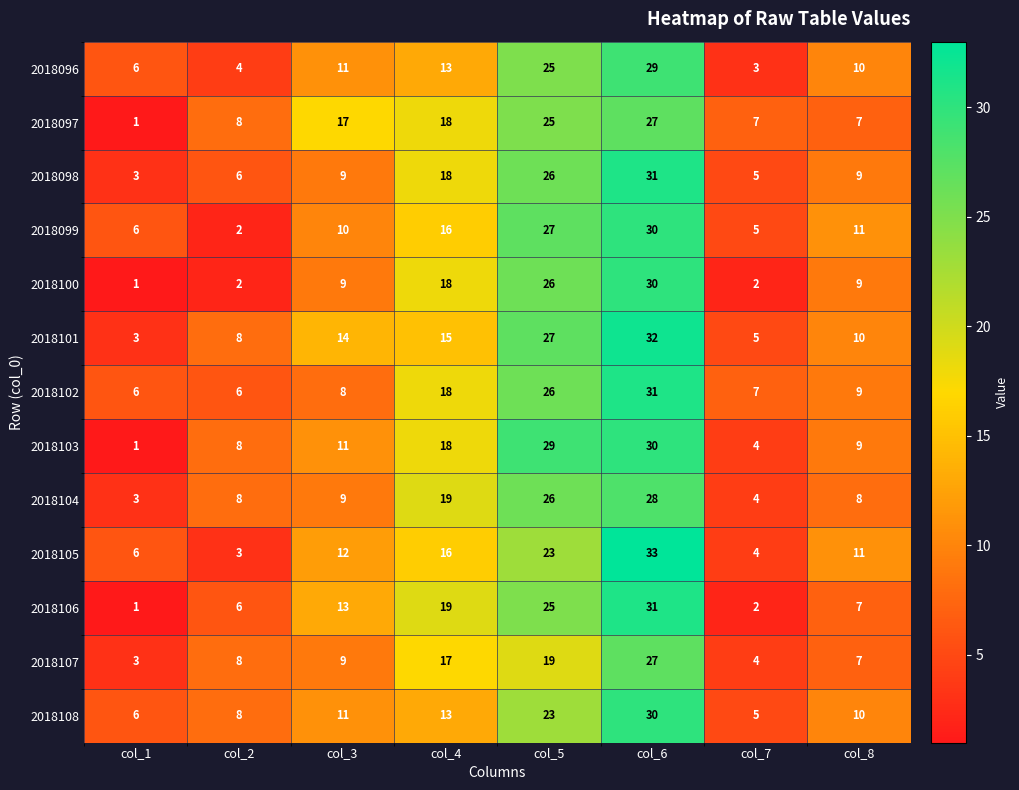

What is the smallest value displayed?

1